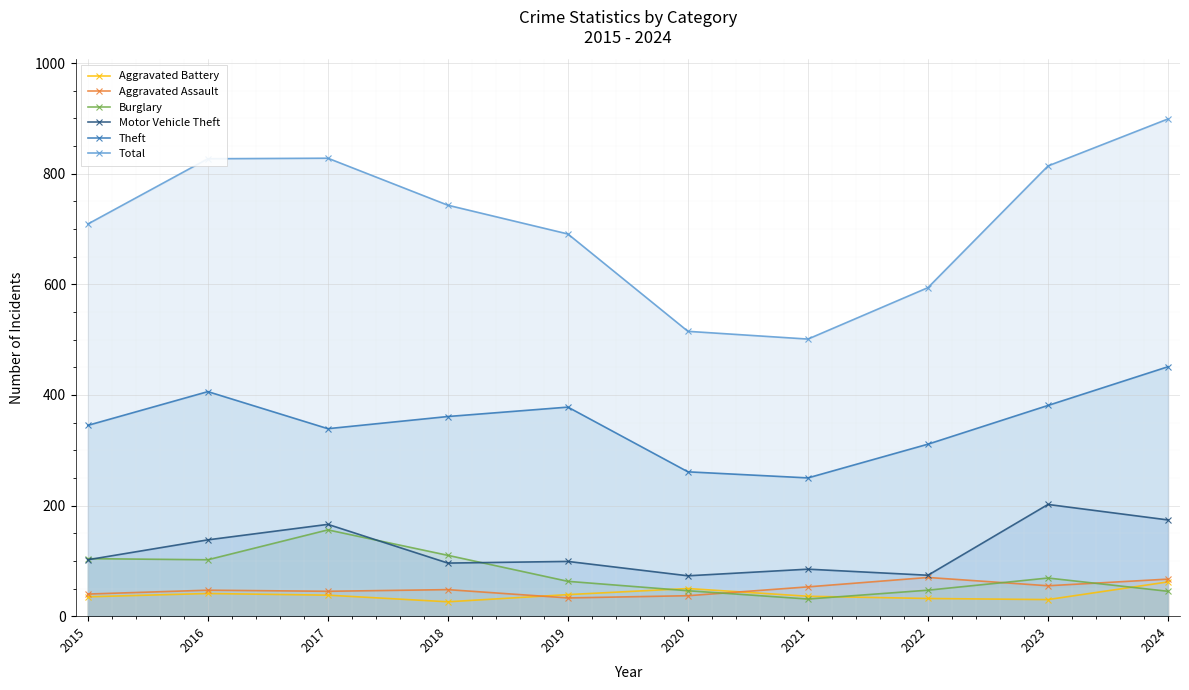

Is it true that Burglary equals 22 at 2015?

False